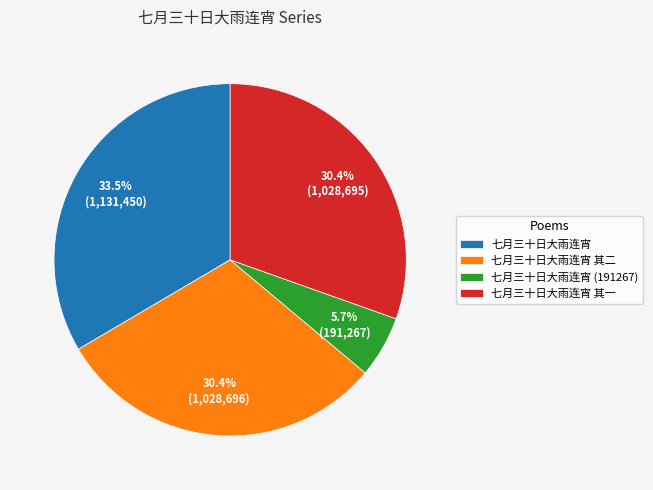

Is there any slice that represents more than half of the pie?

No